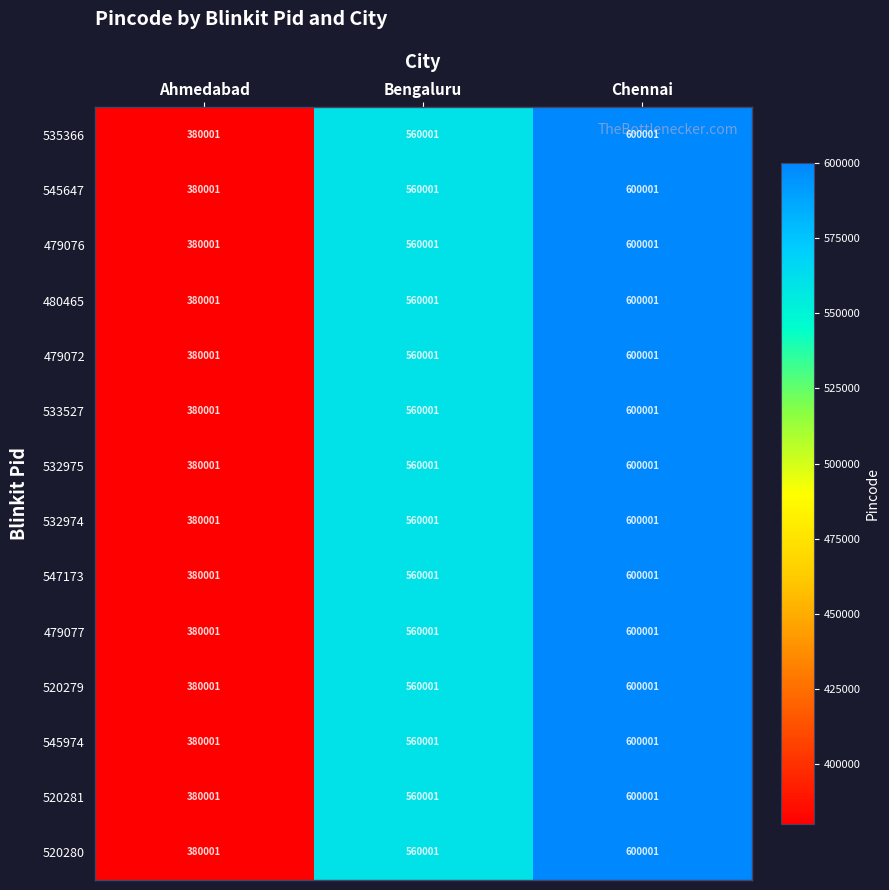

How many data points does each series have?

3